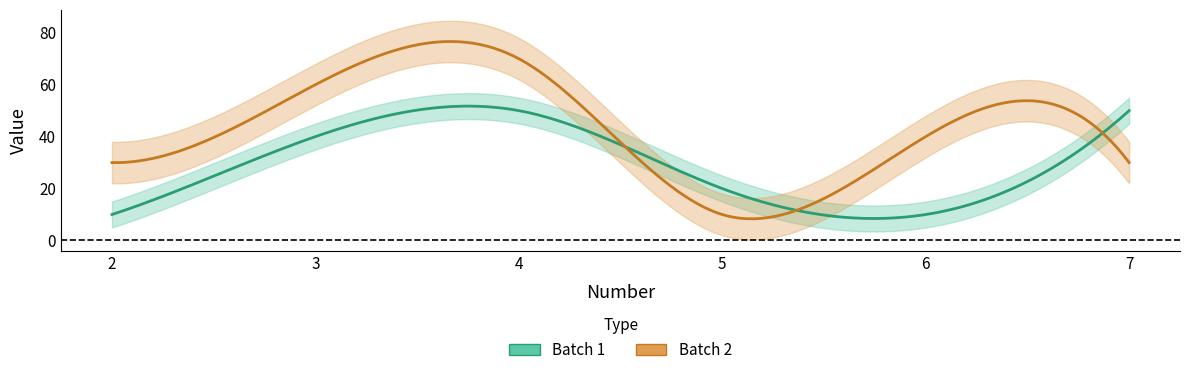

Count the Batch 1 values in the range 10 to 50.

6